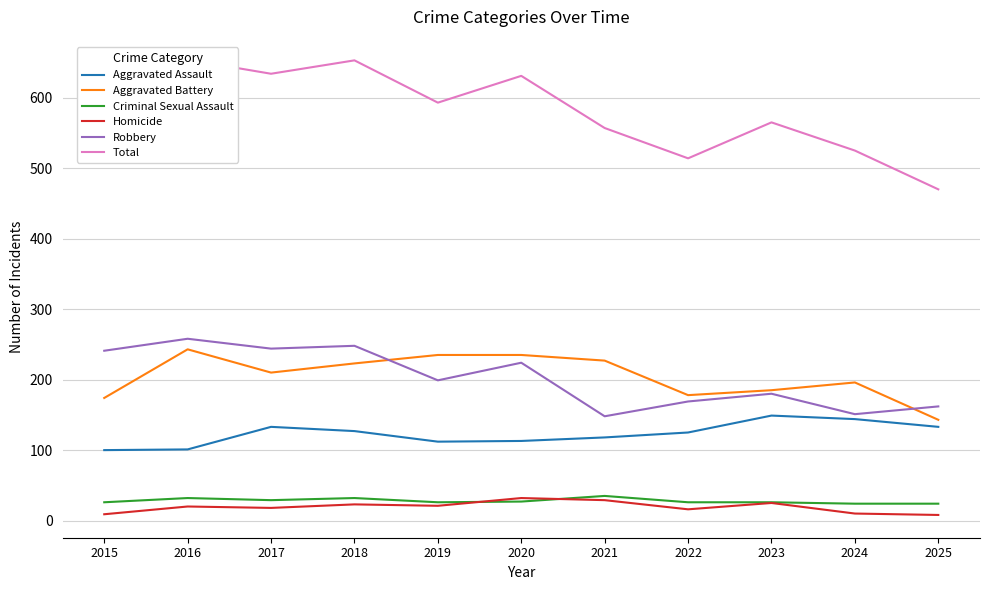

Rank the series at 2019 from highest to lowest value.

Total, Aggravated Battery, Robbery, Aggravated Assault, Criminal Sexual Assault, Homicide